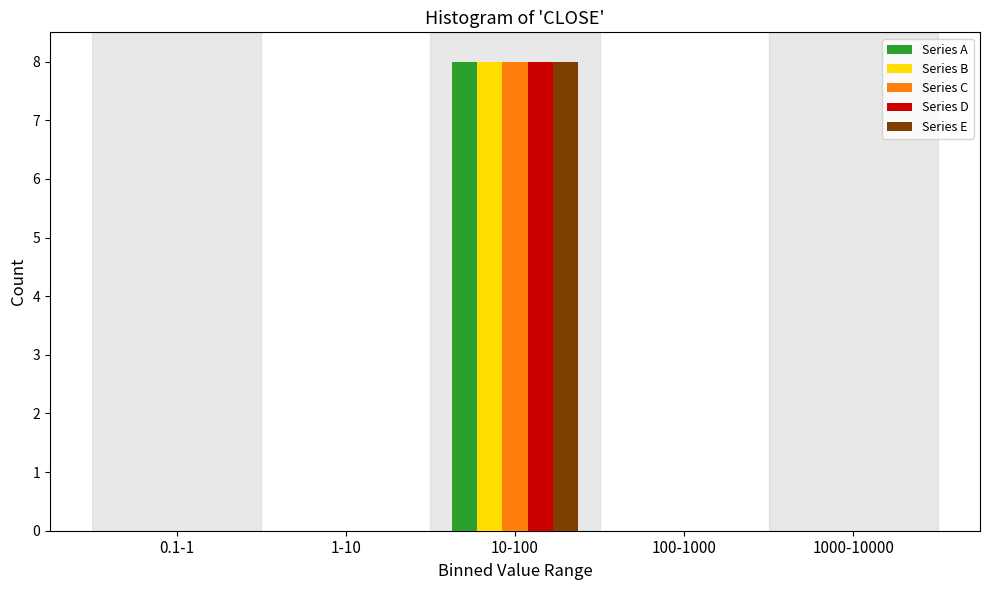

Reading left to right, transcribe all the data shown in this chart.

Series A: 0.1-1=0	1-10=0	10-100=8	100-1000=0	1000-10000=0
Series B: 0.1-1=0	1-10=0	10-100=8	100-1000=0	1000-10000=0
Series C: 0.1-1=0	1-10=0	10-100=8	100-1000=0	1000-10000=0
Series D: 0.1-1=0	1-10=0	10-100=8	100-1000=0	1000-10000=0
Series E: 0.1-1=0	1-10=0	10-100=8	100-1000=0	1000-10000=0